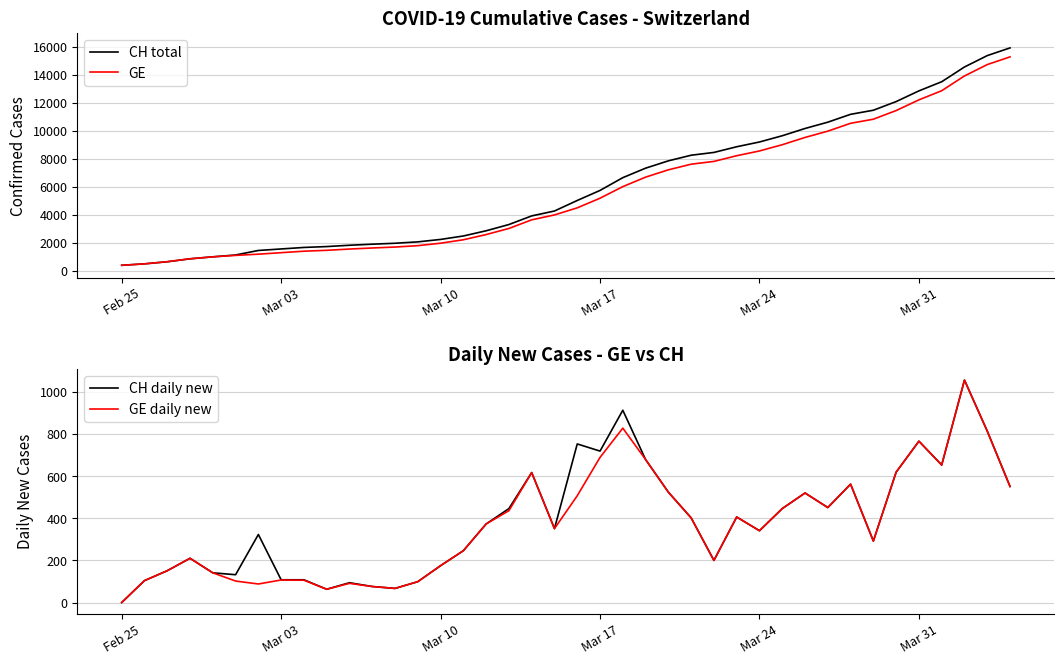

Rank the series by their maximum value, from lowest to highest.

CH daily new, GE daily new, GE, CH total